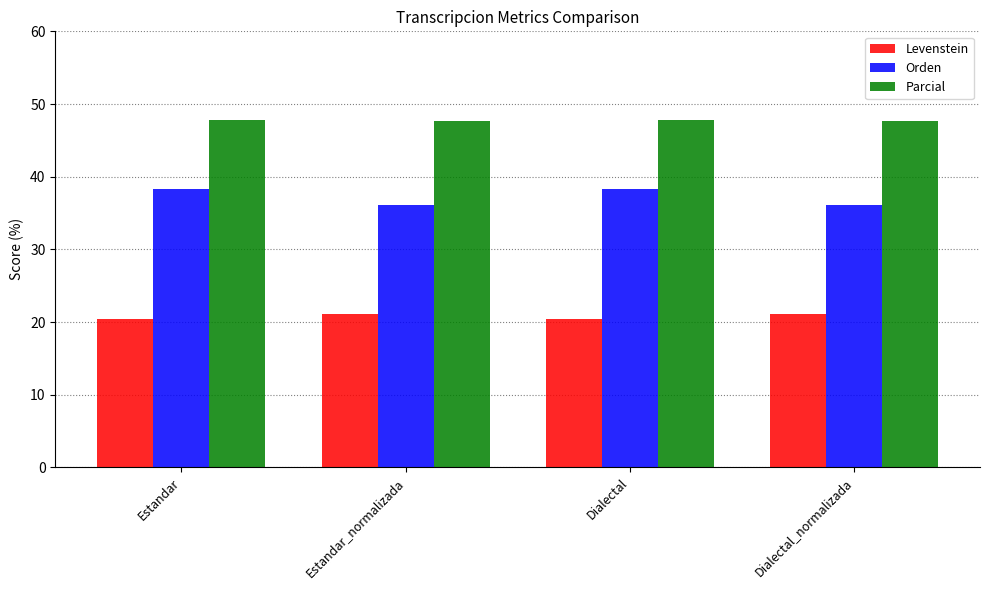

What is the sum of all Parcial values?

190.9